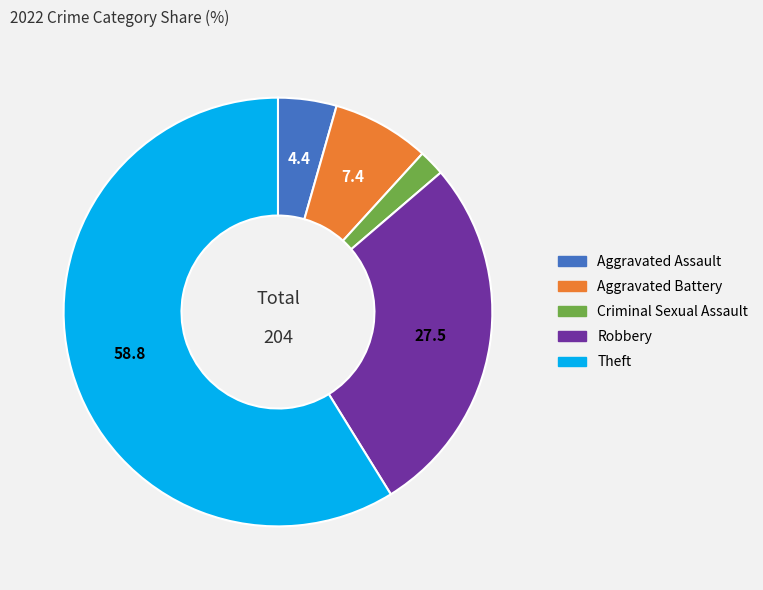

Does Robbery account for over 50% of the chart?

No